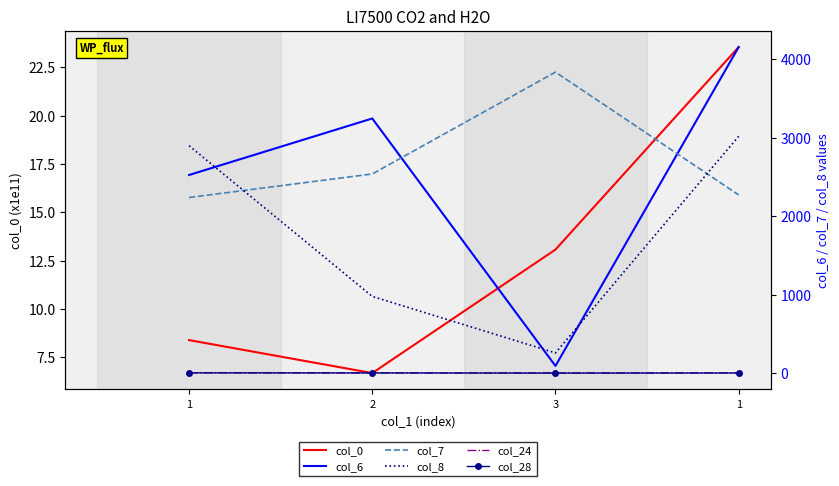

The value of col_0 at 1 is 40.8. True or false?

False